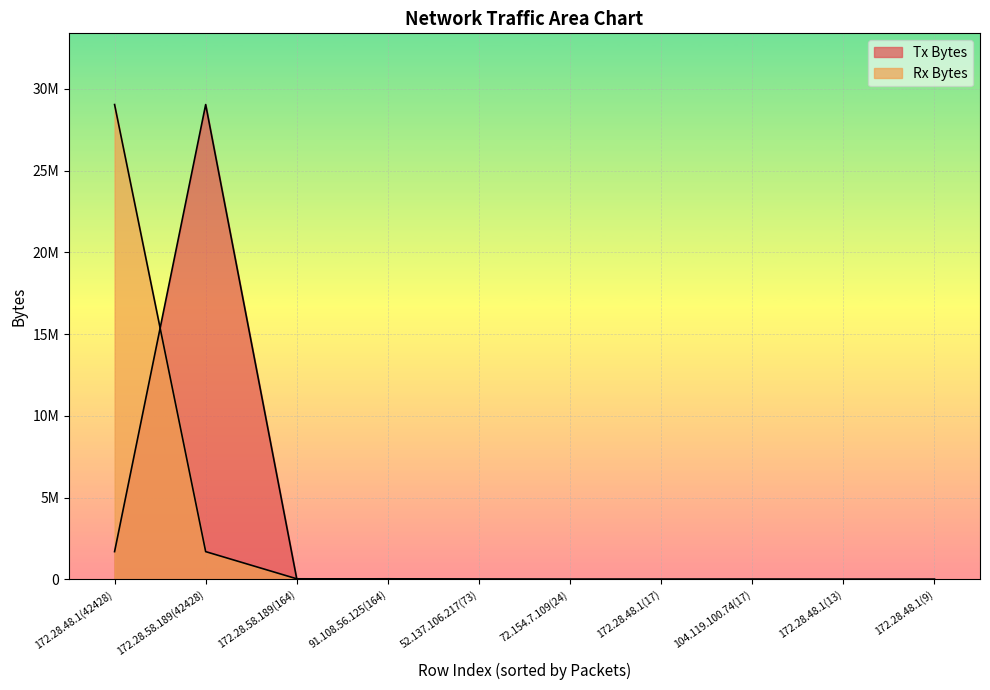

What is the difference between the Rx Bytes values at 172.28.48.1(42428) and 172.28.58.189(164)?

29007757